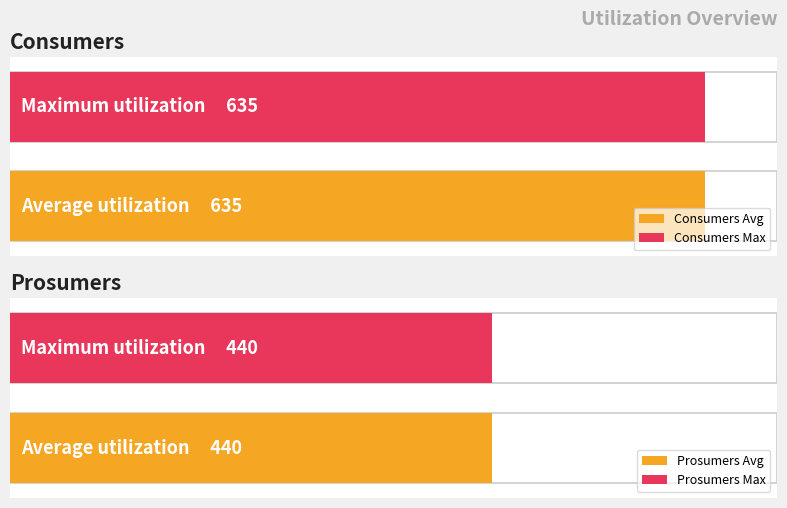

What is the value of the Prosumers bar at the 3rd from the left?

440